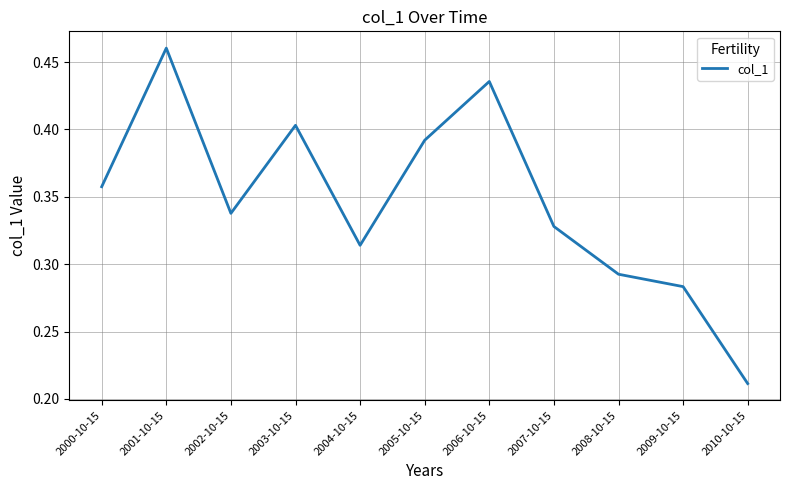

At which category does the chart reach its minimum across all series?

2010-10-15